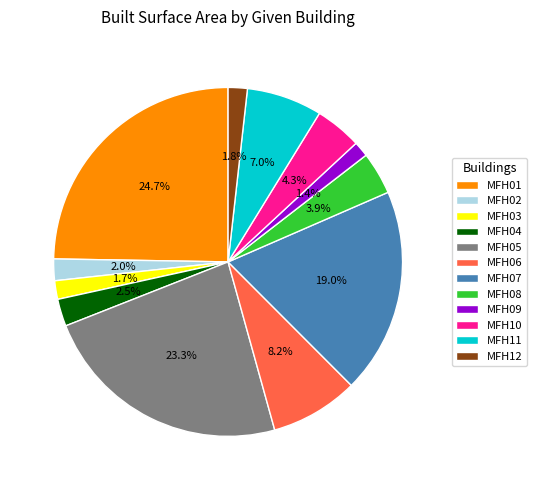

What percentage is the MFH10 slice, to the nearest percent?

4%